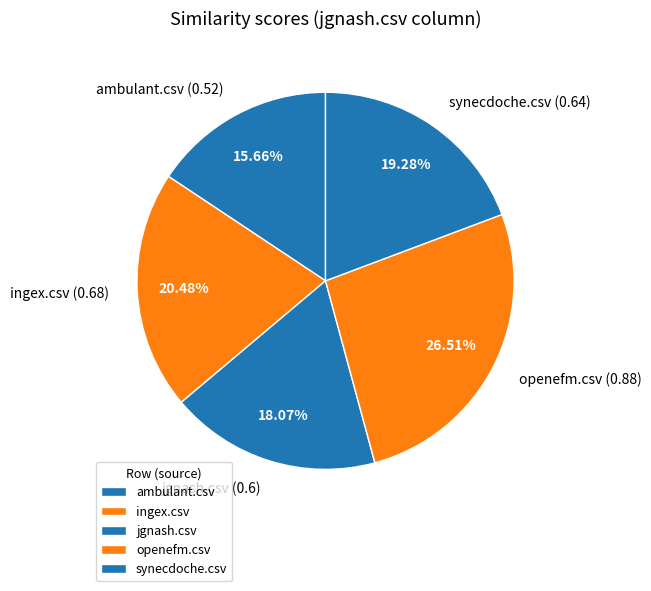

Is the sum of jgnash.csv and synecdoche.csv greater than half?

No